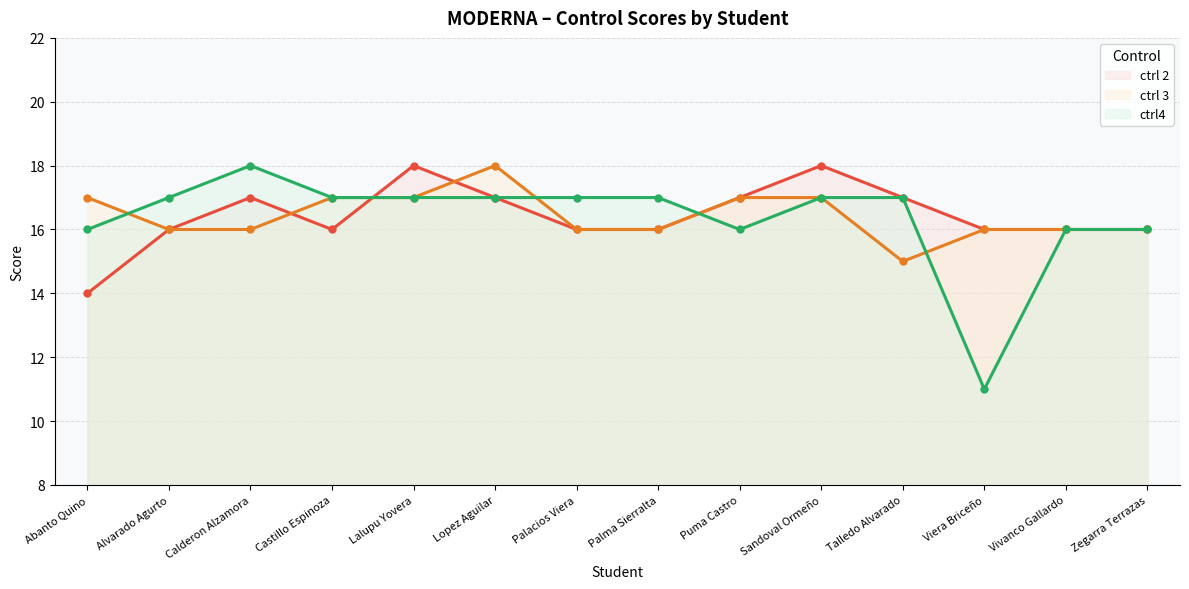

Is it true that ctrl 3 equals 16 at Zegarra Terrazas?

True